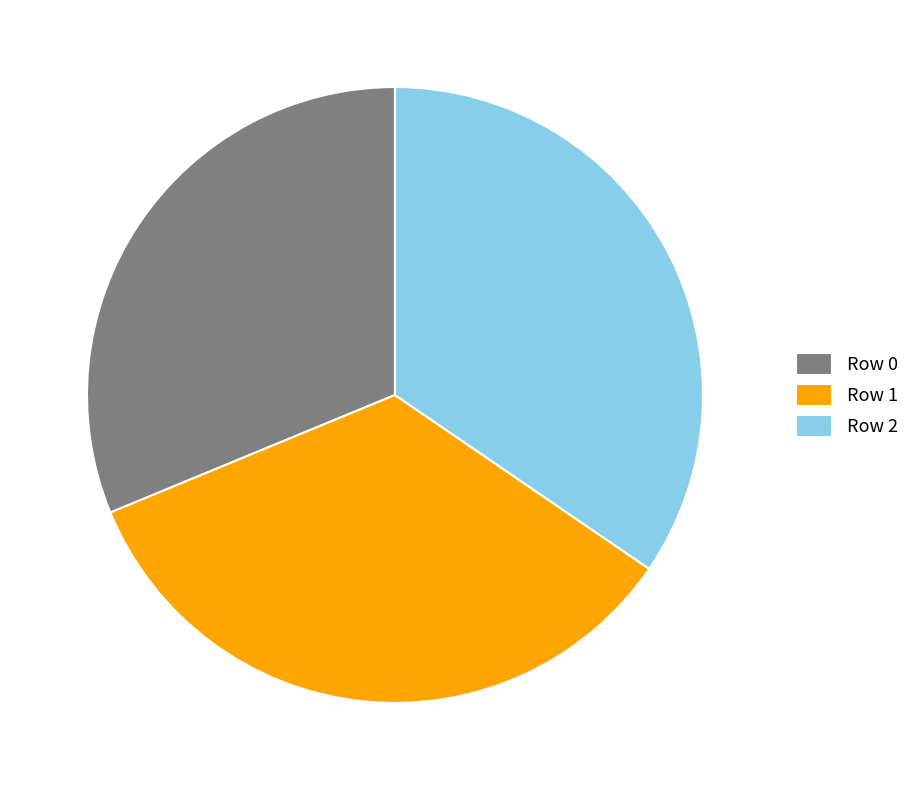

Do Row 1 and Row 0 together represent more than half of the pie?

Yes